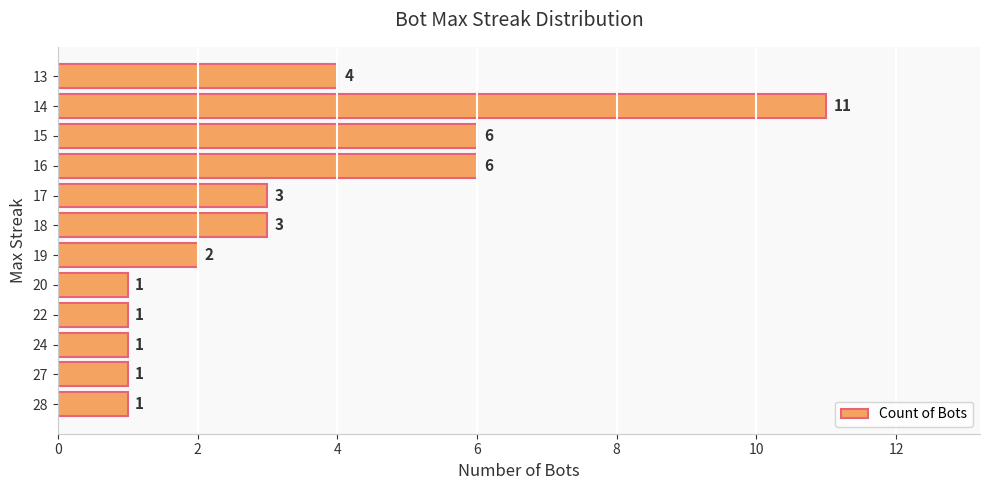

How many values are between 1 and 6?

11